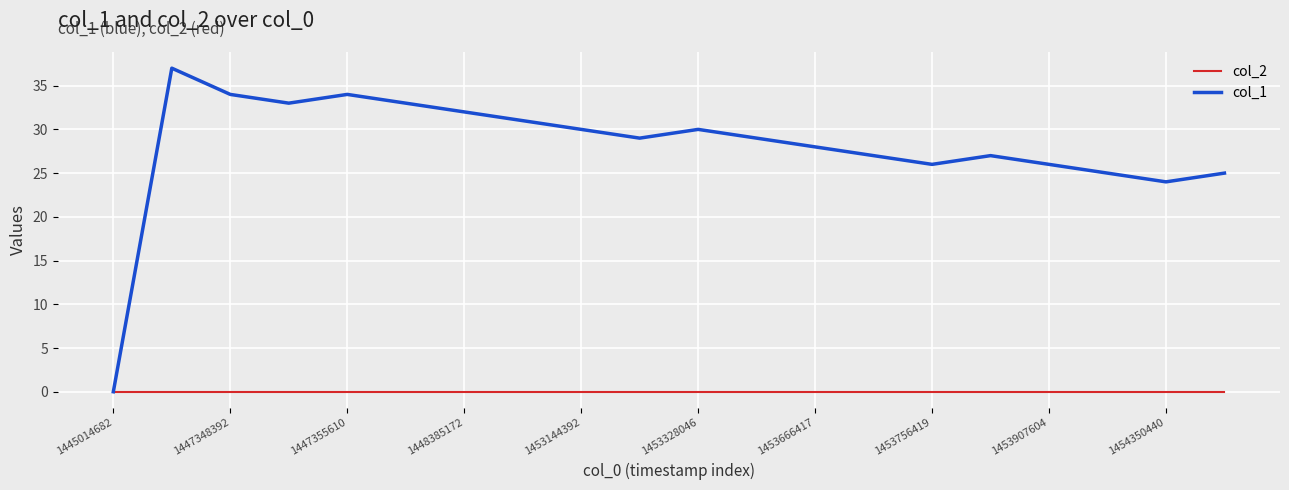

In col_1, how many points are higher than both neighbors (excluding endpoints)?

4